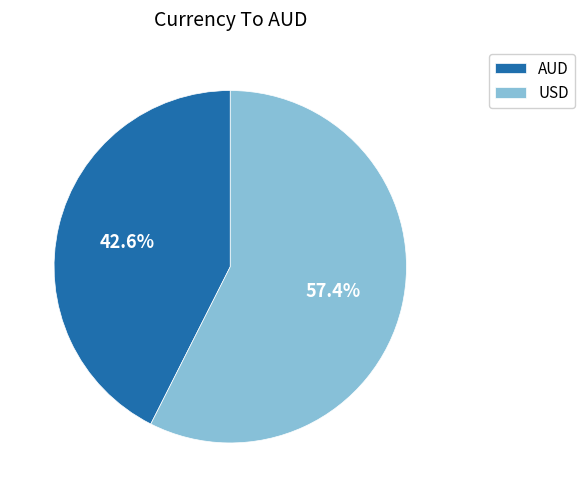

Rank the categories by value from lowest to highest.

AUD, USD